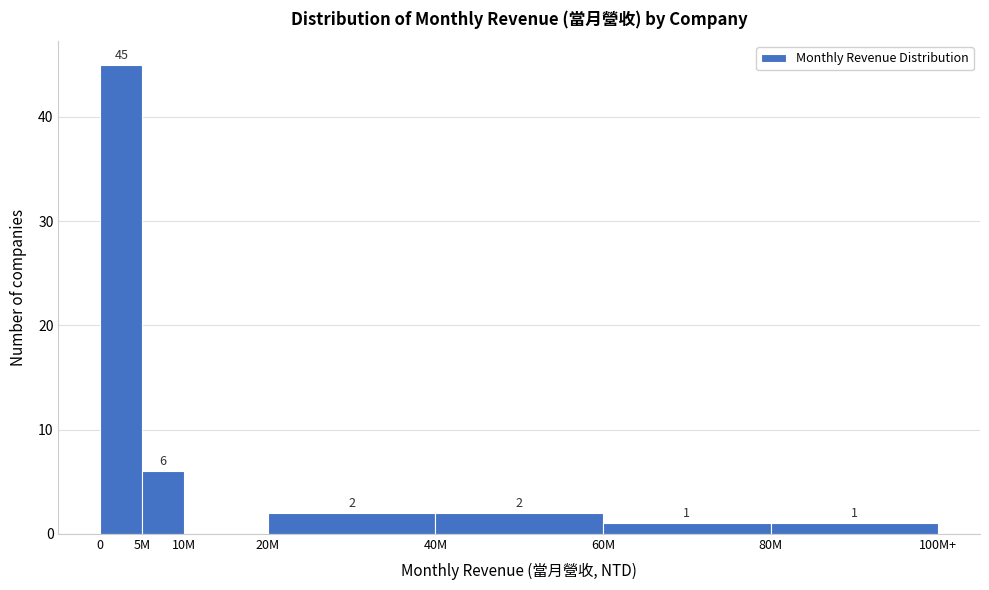

Reading left to right, list all the values displayed in this chart.

0=45	5M=6	10M=0	20M=2	40M=2	60M=1	80M=1